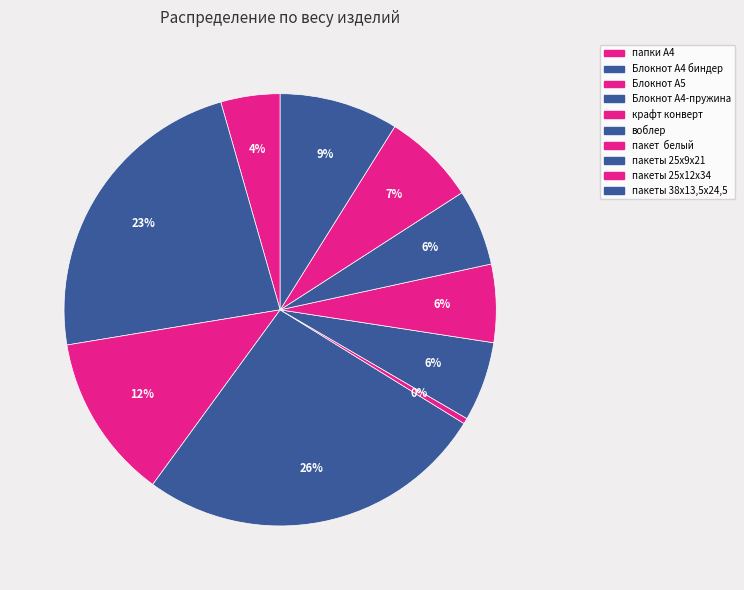

What is the change in value from Блокнот А4 биндер to крафт конверт?

-0.4